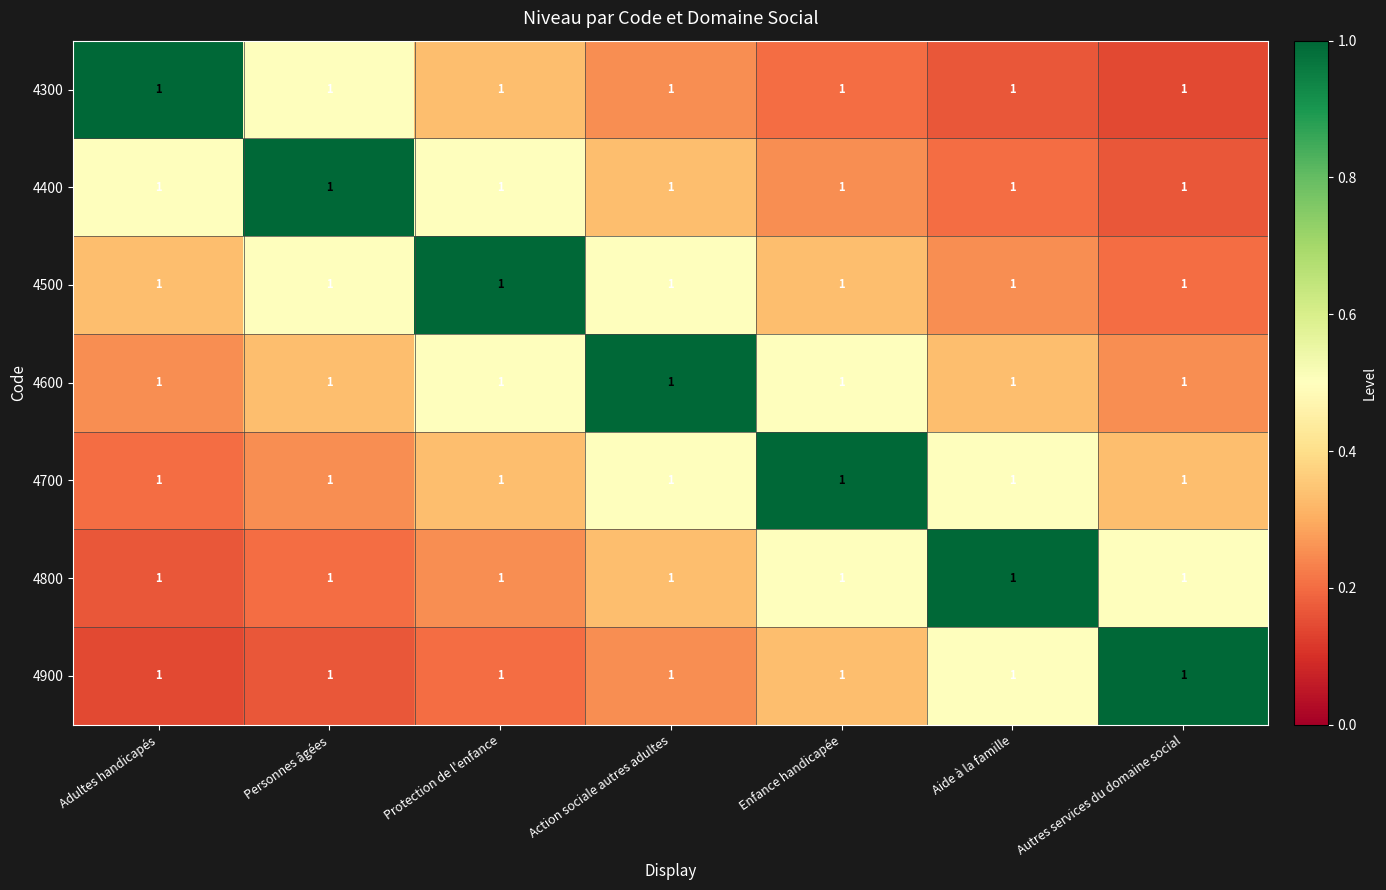

Read the 4800 value at Aide à la famille.

1.0